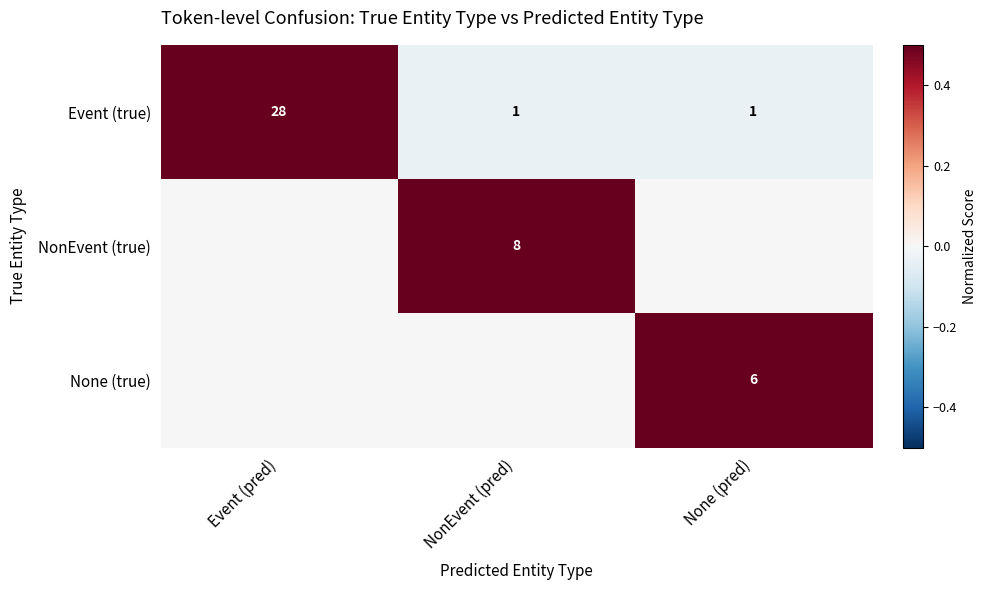

What is the sum of all Event (true) values?

30